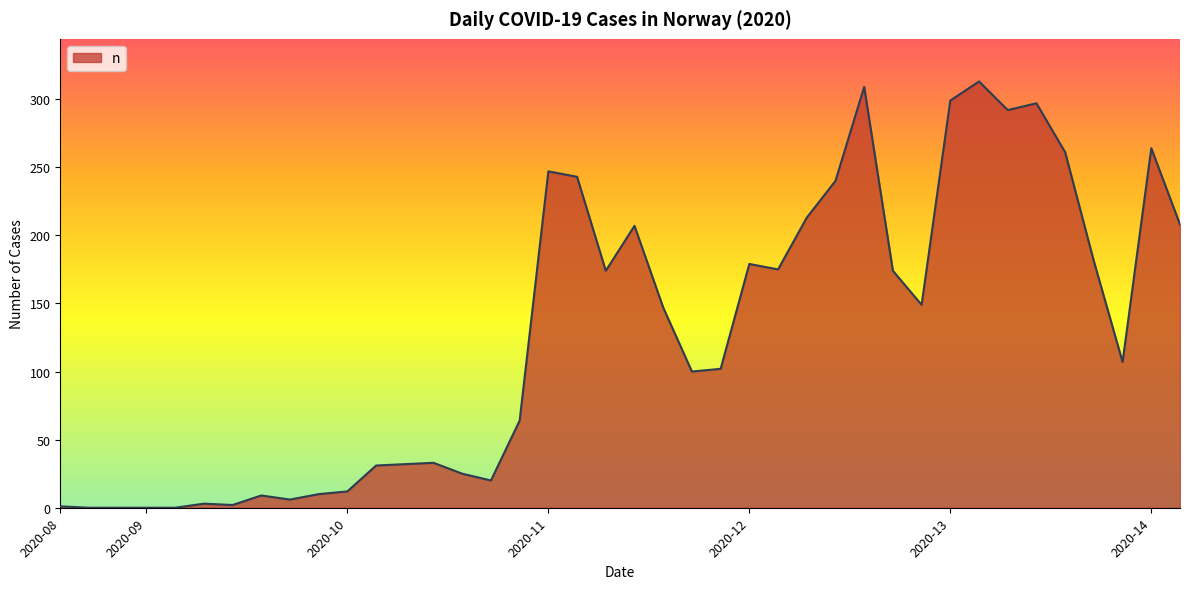

What is the average value?

128